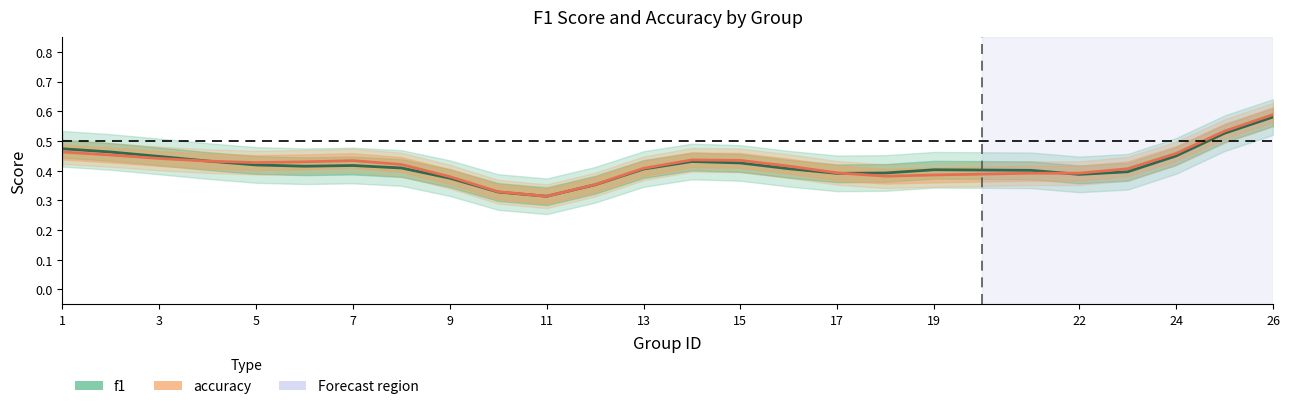

What is the approximate value of accuracy at 7?

0.4